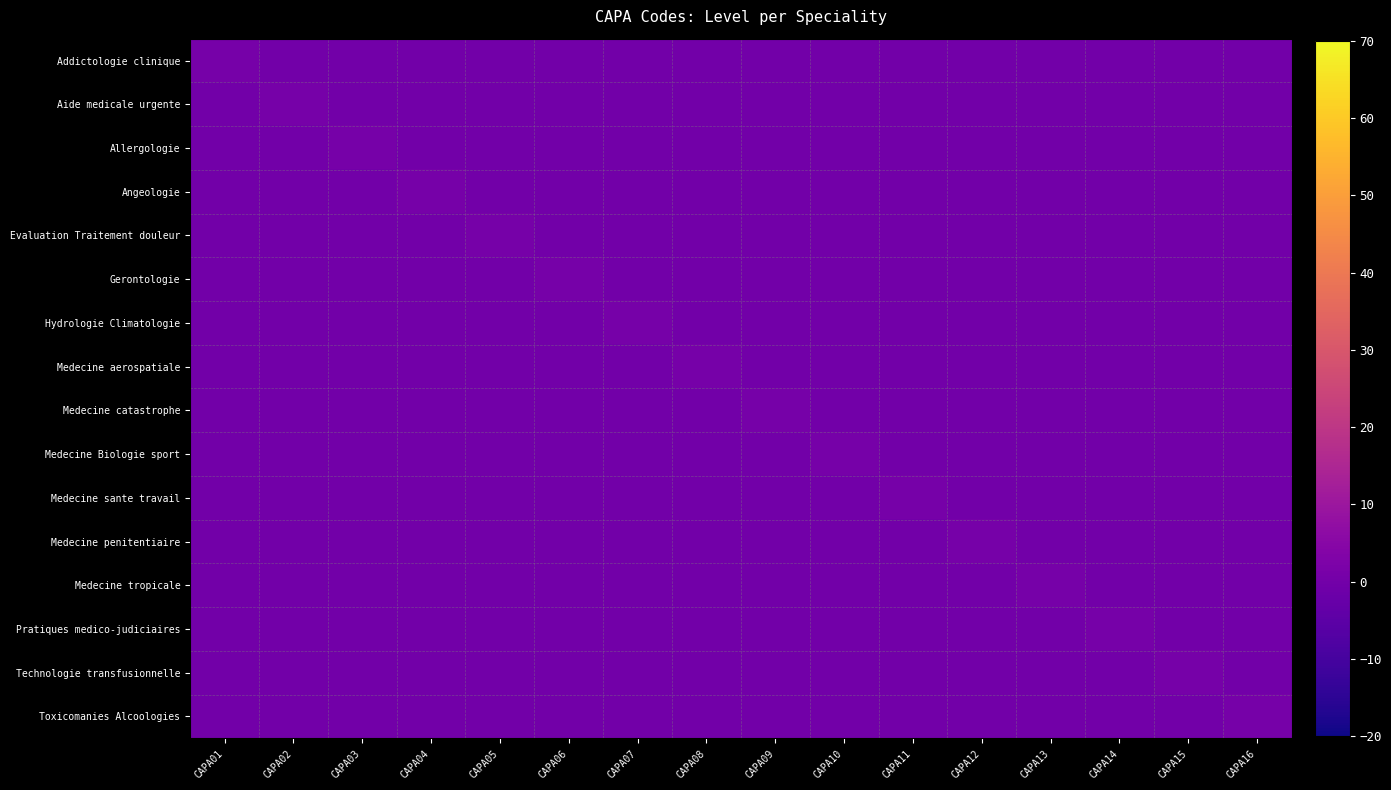

List the series in order of their peak value, lowest first.

Addictologie clinique, Aide medicale urgente, Allergologie, Angeologie, Evaluation Traitement douleur, Gerontologie, Hydrologie Climatologie, Medecine aerospatiale, Medecine catastrophe, Medecine Biologie sport, Medecine sante travail, Medecine penitentiaire, Medecine tropicale, Pratiques medico-judiciaires, Technologie transfusionnelle, Toxicomanies Alcoologies